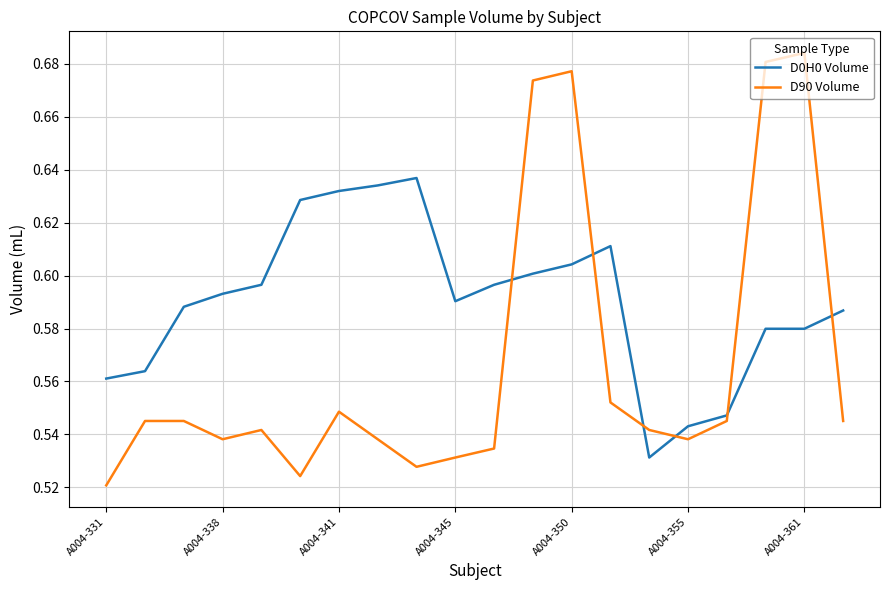

True or false: D90 Volume and D0H0 Volume intersect in this chart.

True